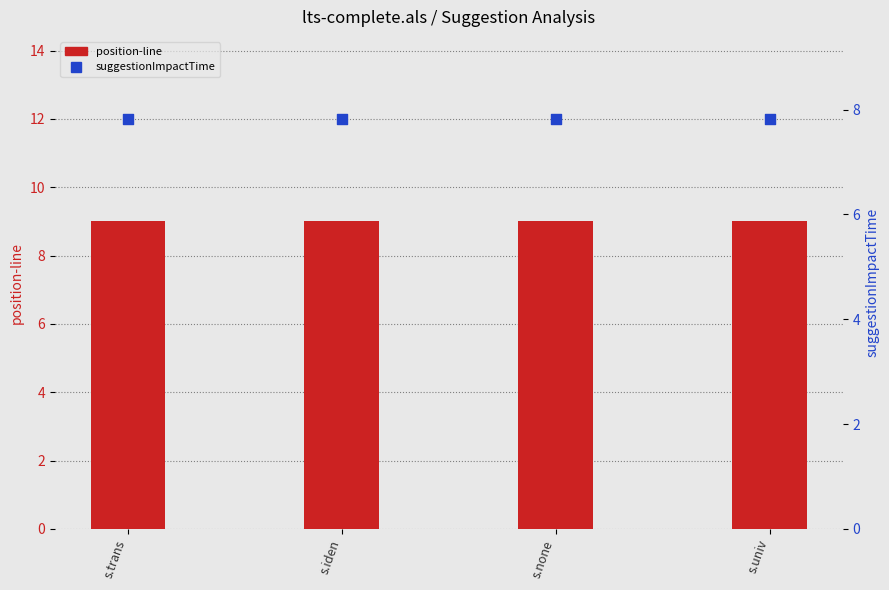

What is the total value across all series at s.trans?

16.8